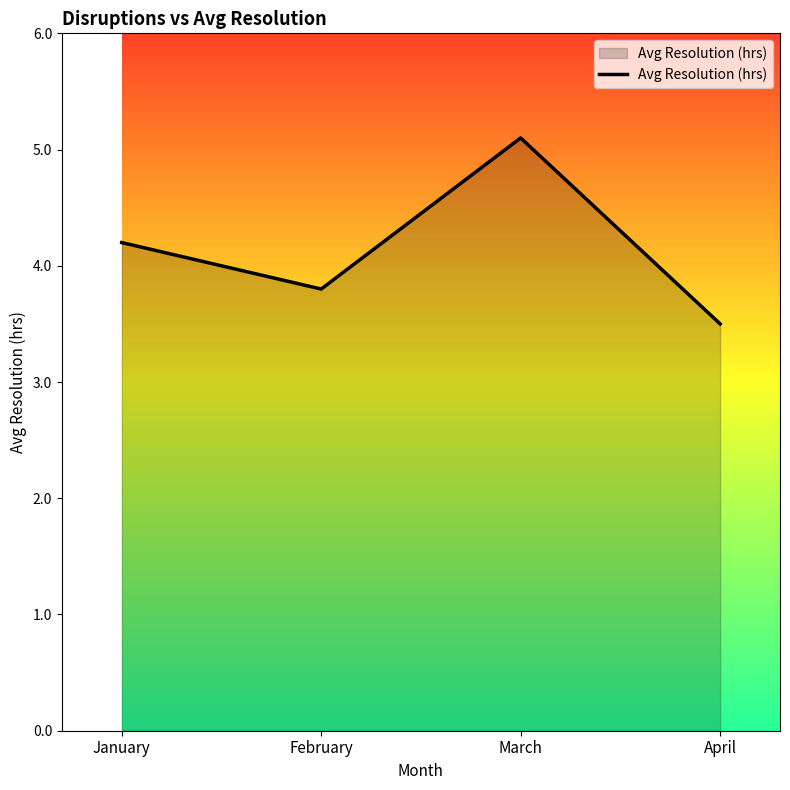

Is it true that the value at April is 3.5?

True